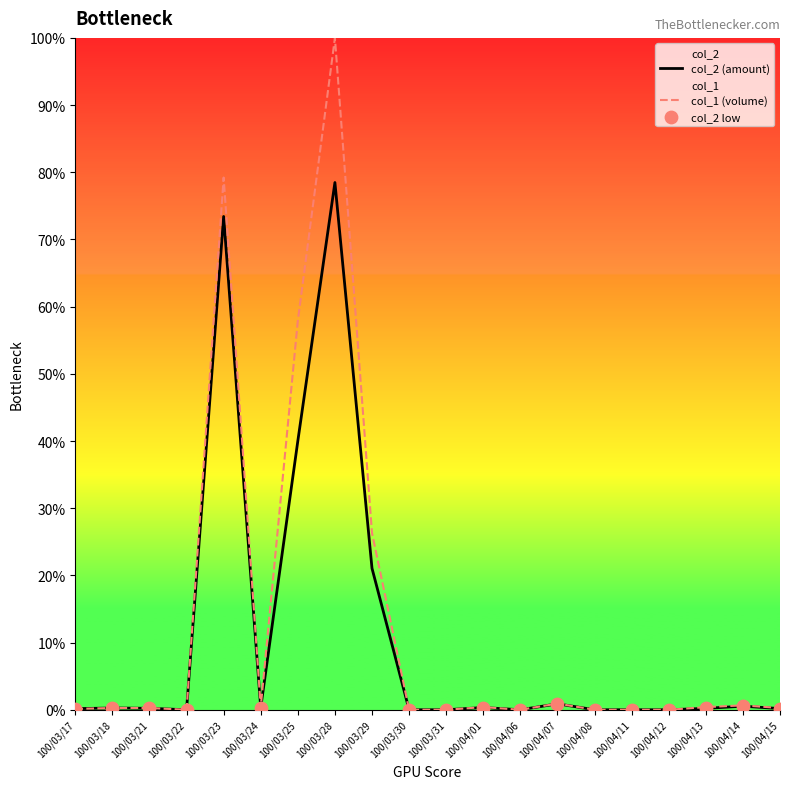

What are all the series names shown in the legend?

col_2, col_1